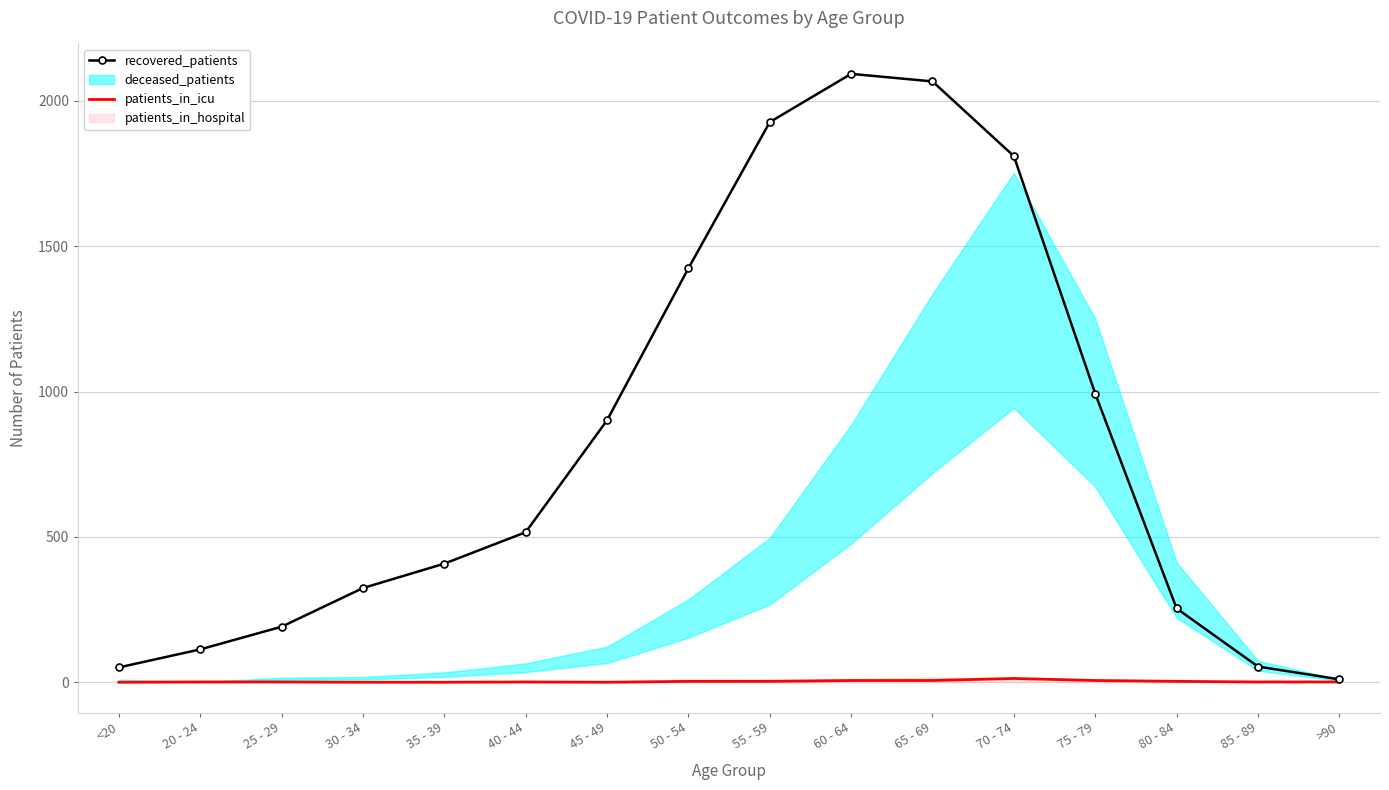

True or false: patients_in_icu and recovered_patients cross at least once.

False